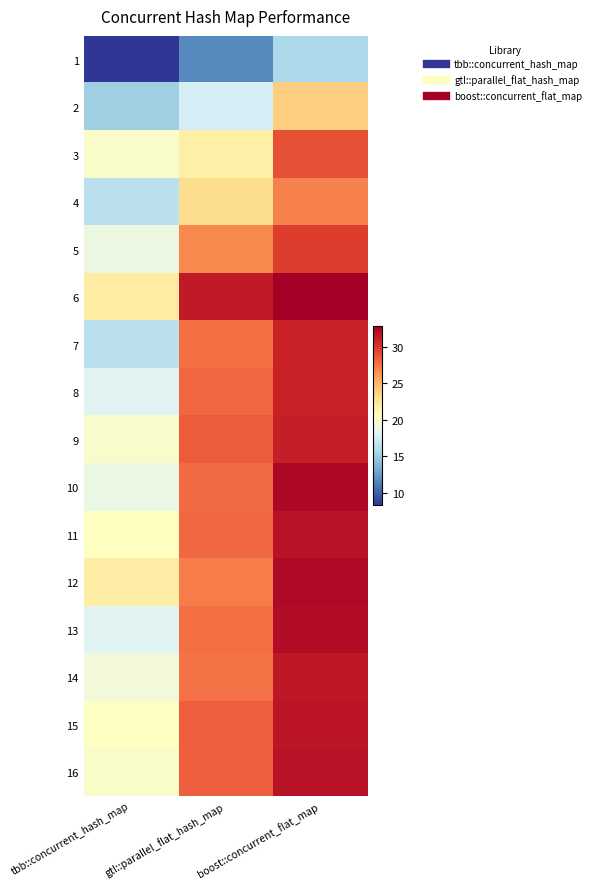

Which has a higher value, gtl::parallel_flat_hash_map or boost::concurrent_flat_map?

boost::concurrent_flat_map